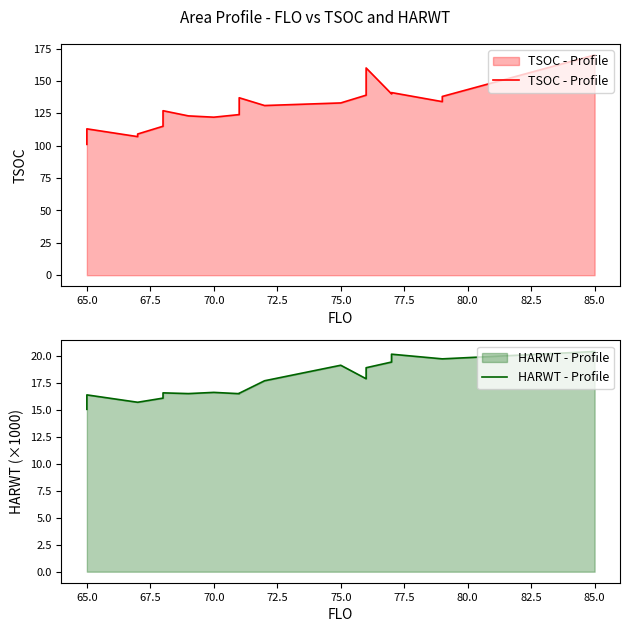

In HARWT - Profile, how many points are higher than both neighbors (excluding endpoints)?

5